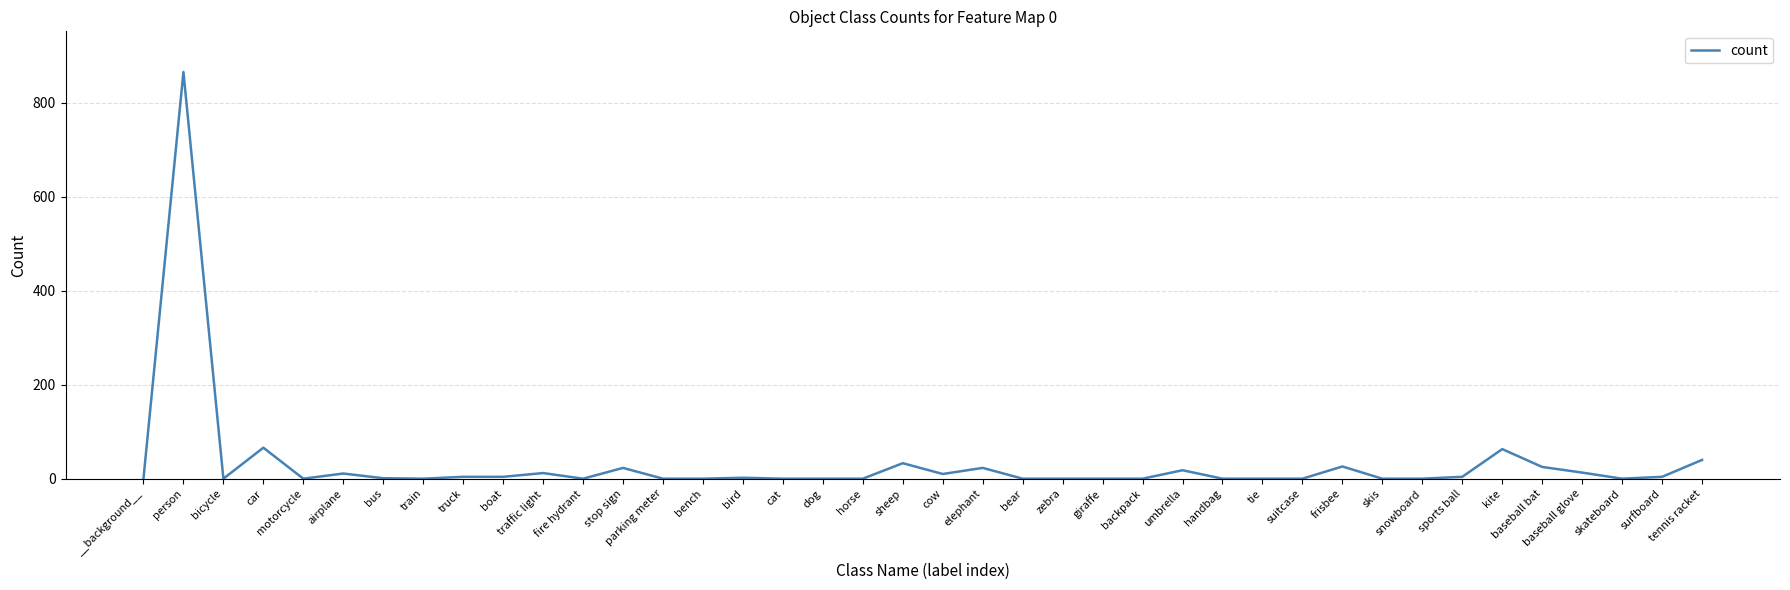

Which category has the highest value across all series?

person